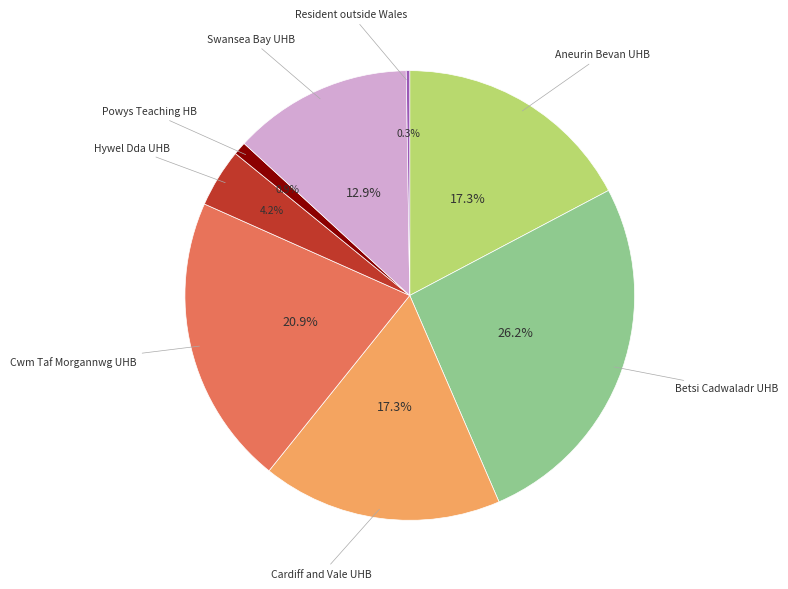

To the nearest percent, what is the difference between the largest and smallest slice percentages?

26%